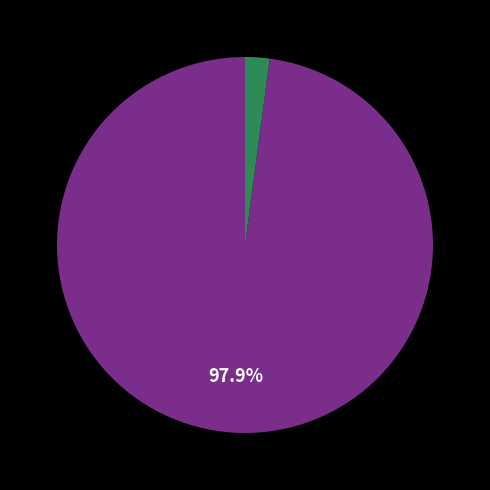

To the nearest percent, what is the average slice percentage?

50%